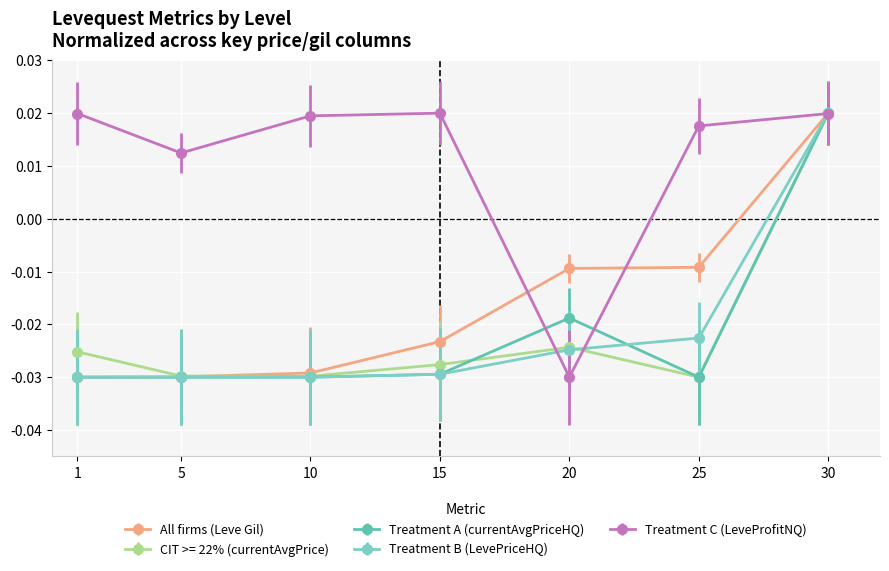

In CIT >= 22% (currentAvgPrice), how many points are lower than both neighbors (excluding endpoints)?

2